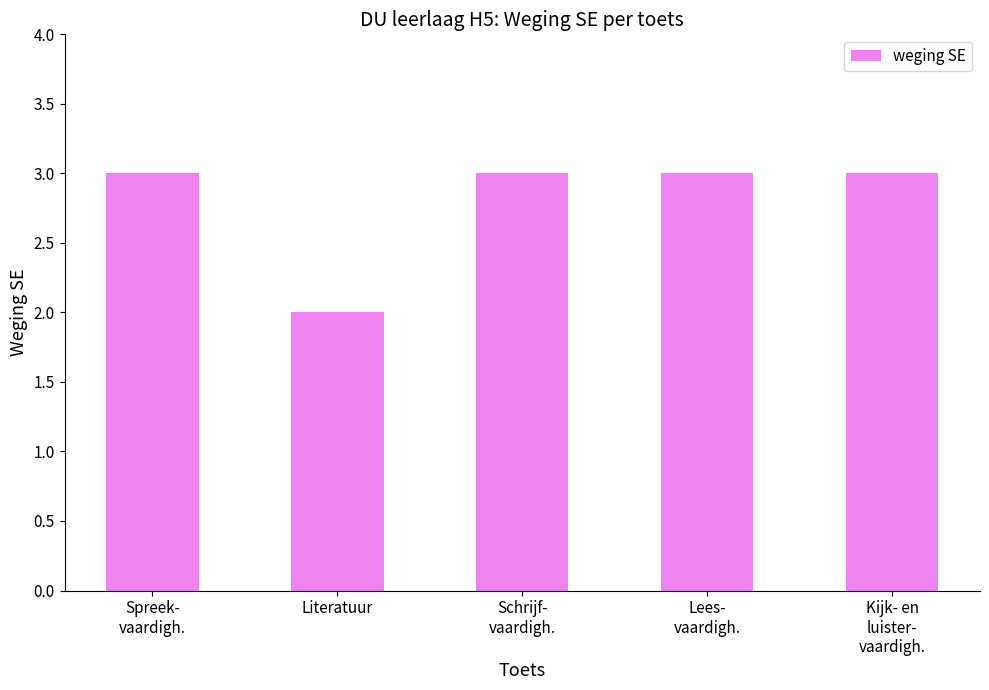

What position from the left is Lees-
vaardigh.?

4